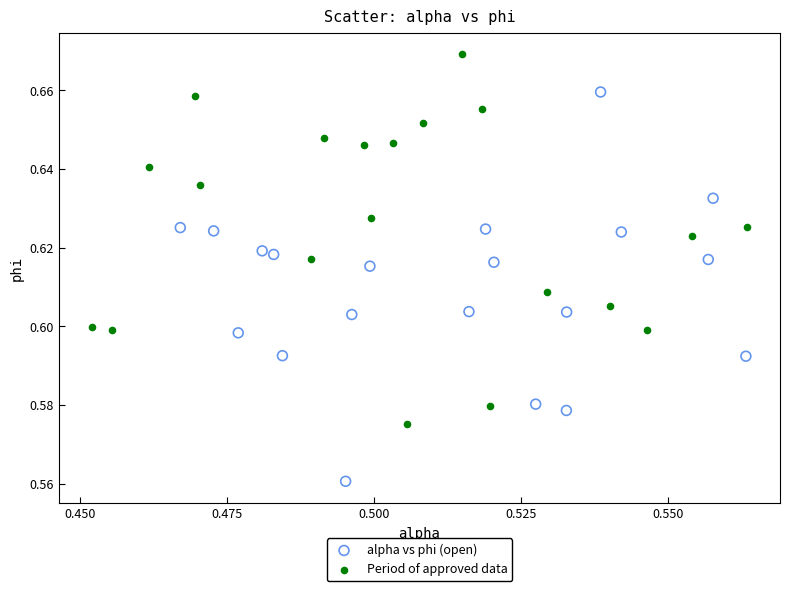

What are all the series names shown in the legend?

alpha vs phi (open), Period of approved data